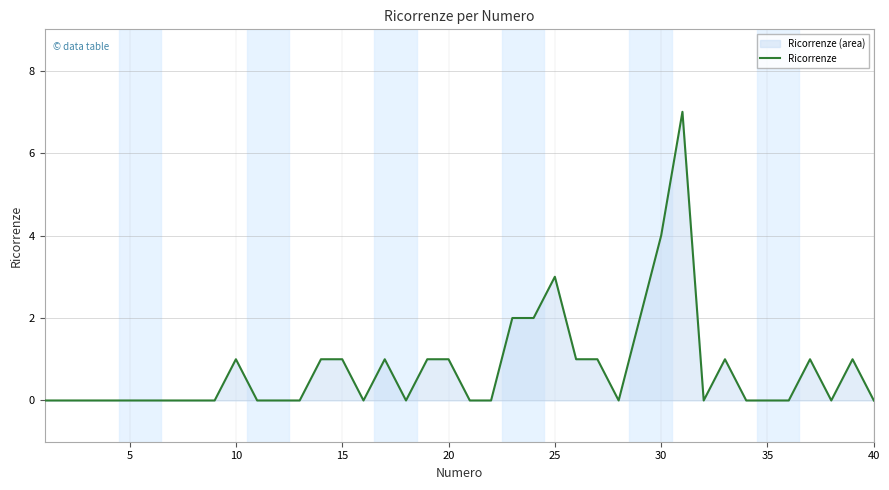

How many values are between 0 and 1?

34